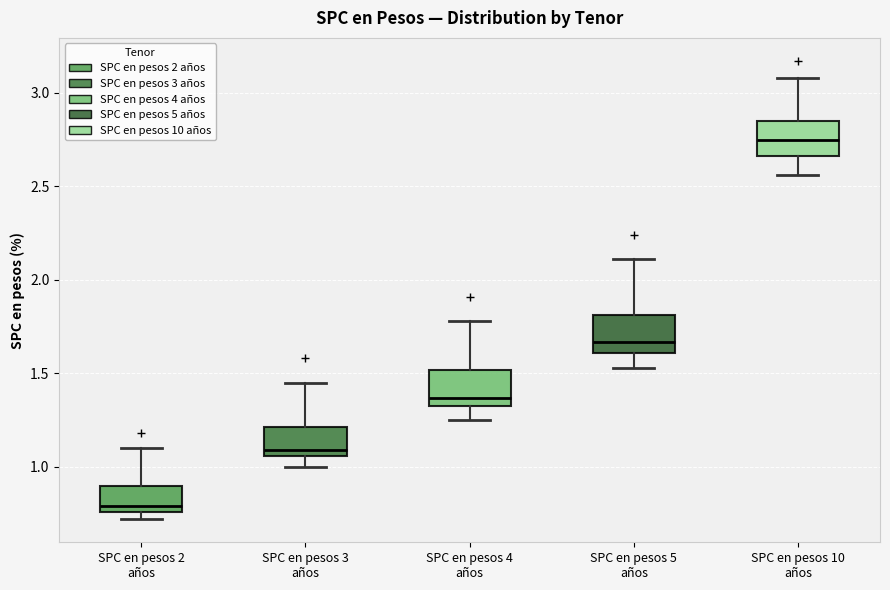

Reading left to right, read every box against the y-axis: the position of its median line, the range the box covers, and the ends of its whiskers. The values are not printed on the chart, so give them approximately, as read against the axis.

SPC en pesos 2 años: median 0.80, box 0.75 to 0.90, whiskers 0.70 to 1.10
SPC en pesos 3 años: median 1.10, box 1.05 to 1.20, whiskers 1.00 to 1.45
SPC en pesos 4 años: median 1.35 (just above the box's lower edge), box 1.35 to 1.50, whiskers 1.25 to 1.80
SPC en pesos 5 años: median 1.65, box 1.60 to 1.80, whiskers 1.55 to 2.10
SPC en pesos 10 años: median 2.75, box 2.65 to 2.85, whiskers 2.55 to 3.10